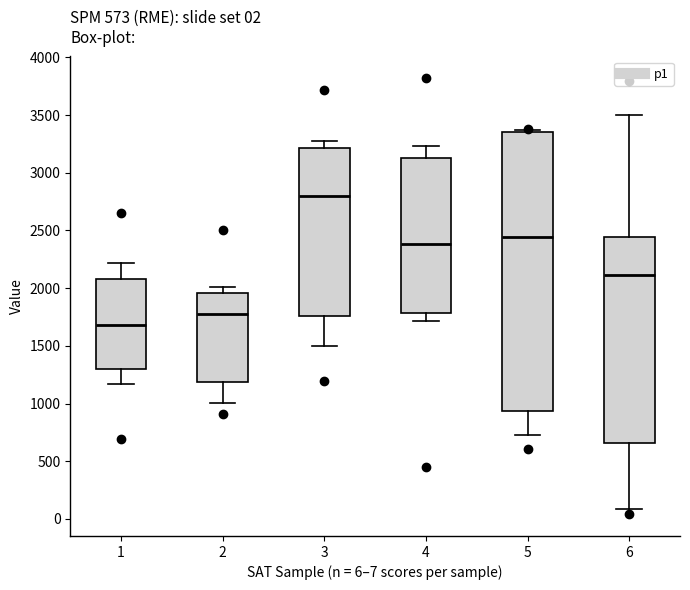

Which box's median line is the lowest?

1